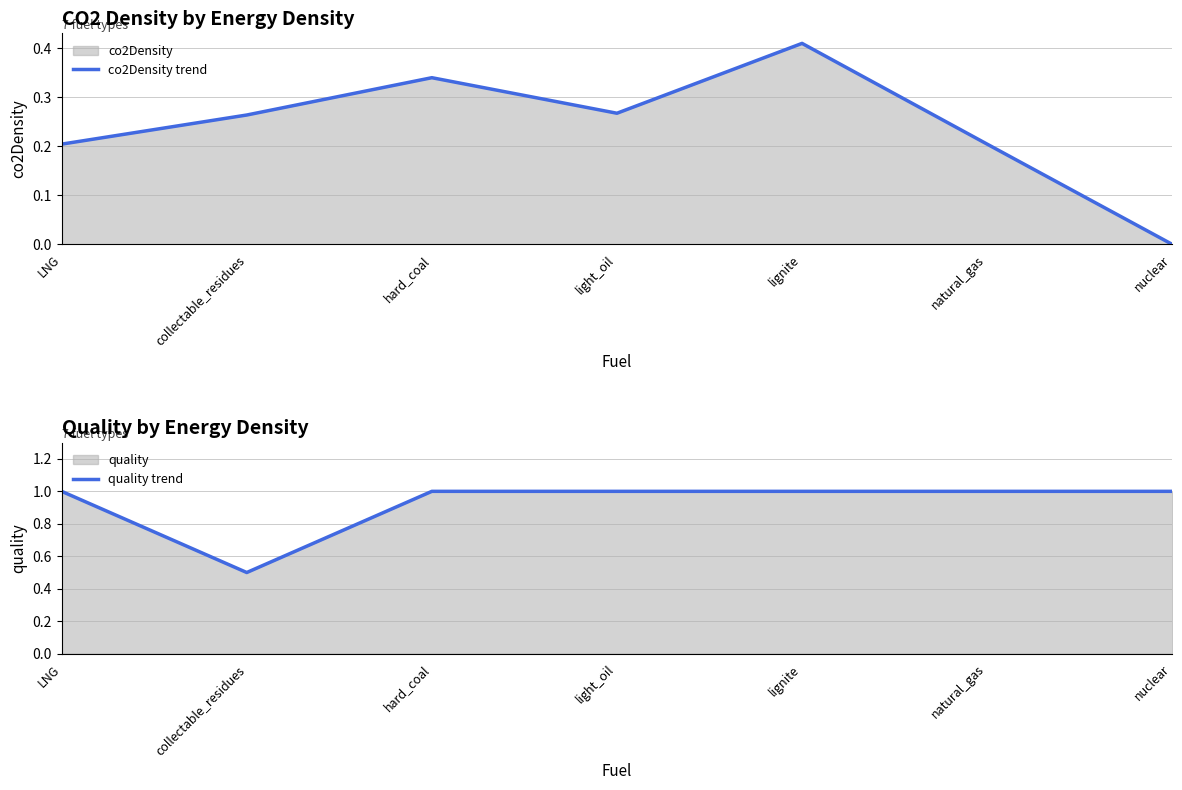

Which series has the largest total across all categories?

quality trend